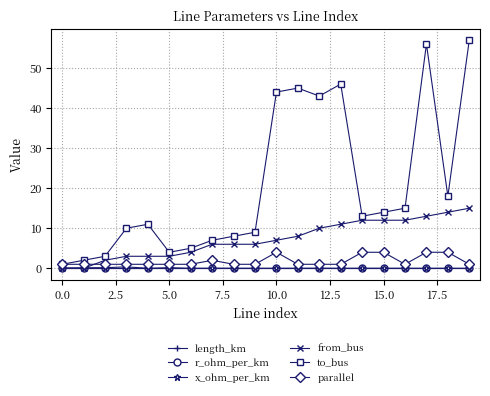

What is the value of the from_bus point at the 14th from the left?

11.0